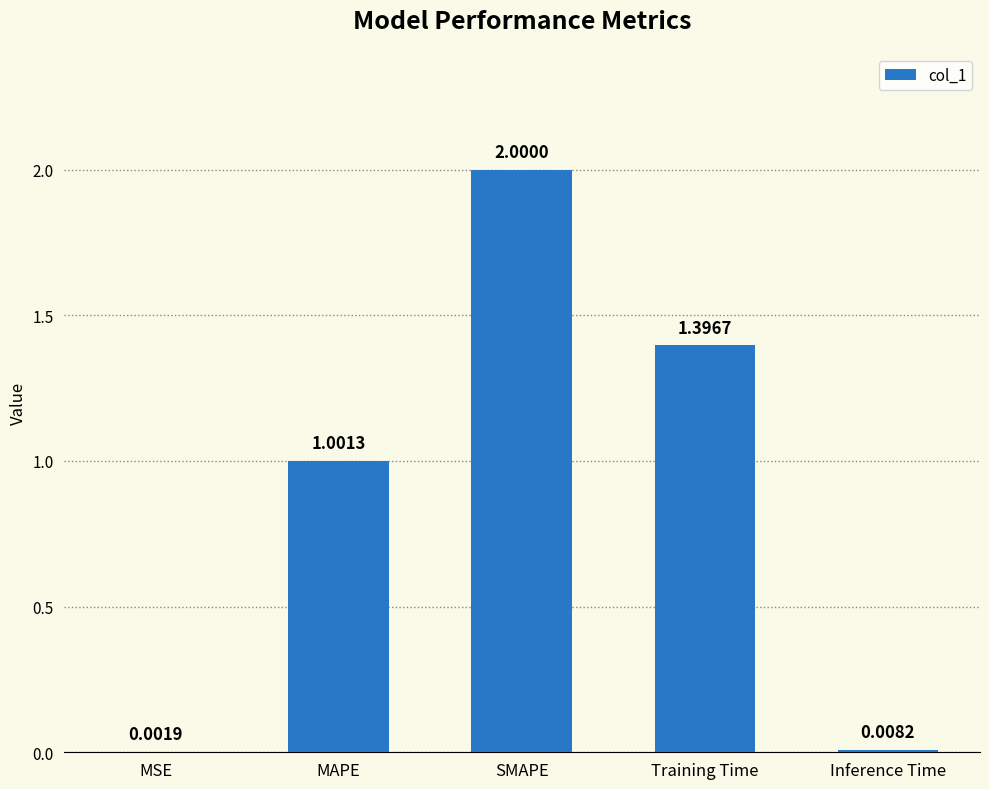

Which category has the highest value across all series?

SMAPE